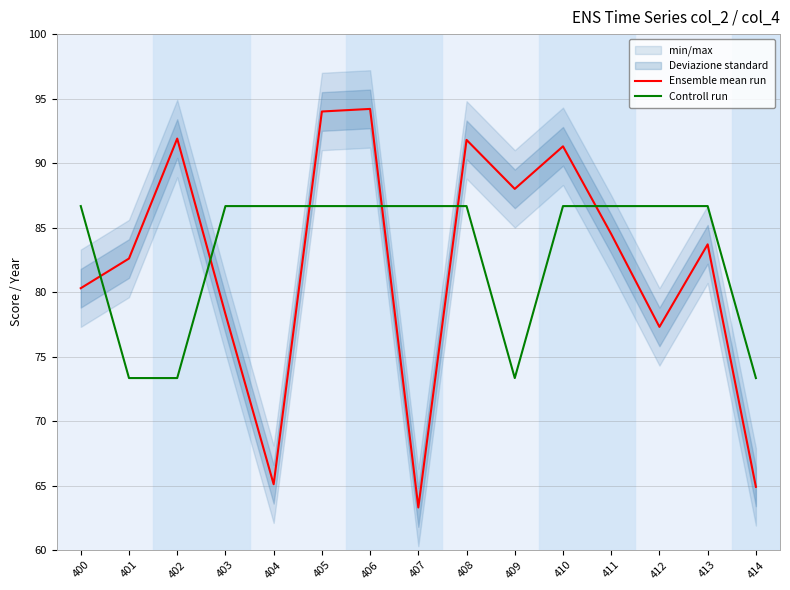

True or false: Ensemble mean run has more than 1 interior local peaks.

True